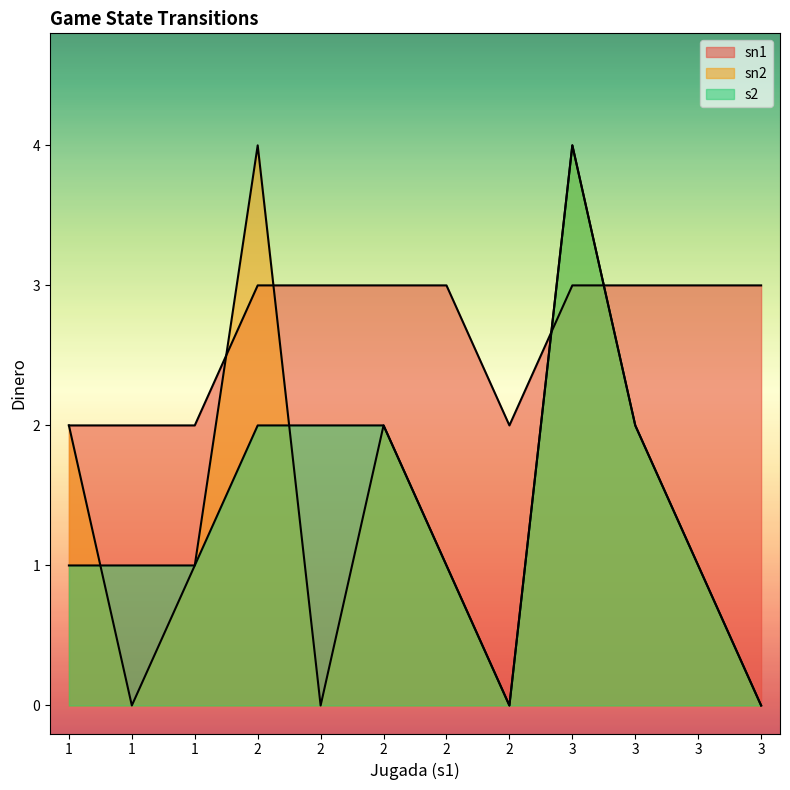

How many lines are shown in the chart?

3